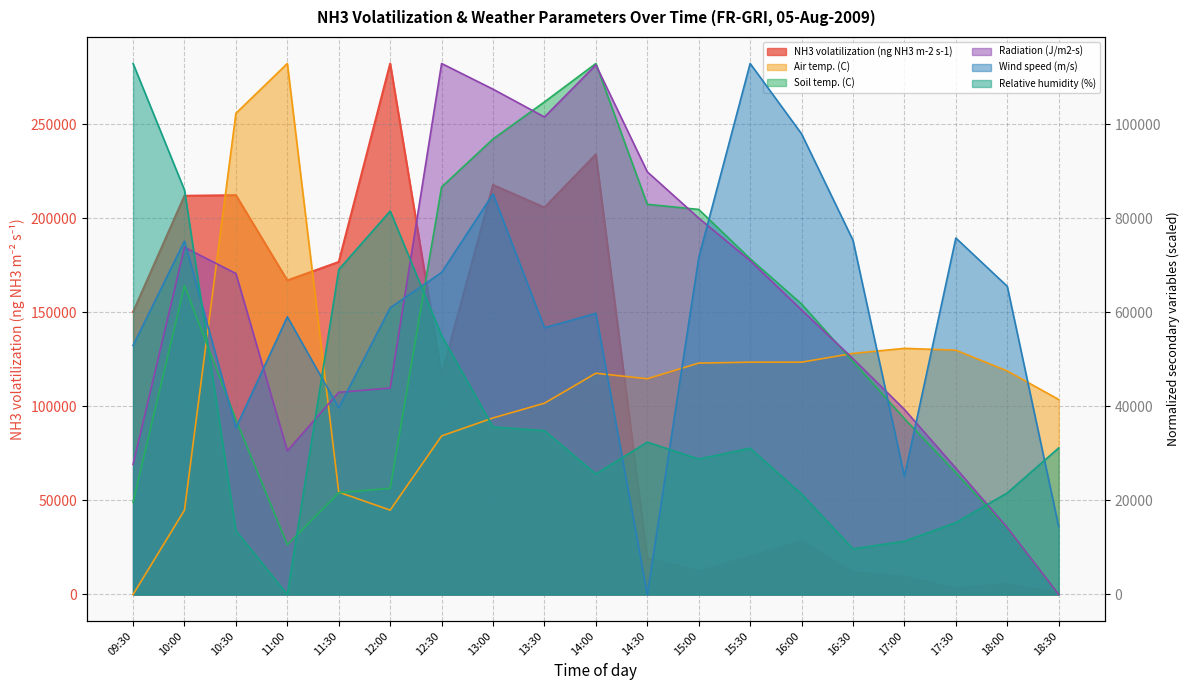

Where does the Relative humidity (%) series first go above 31125?

09:30